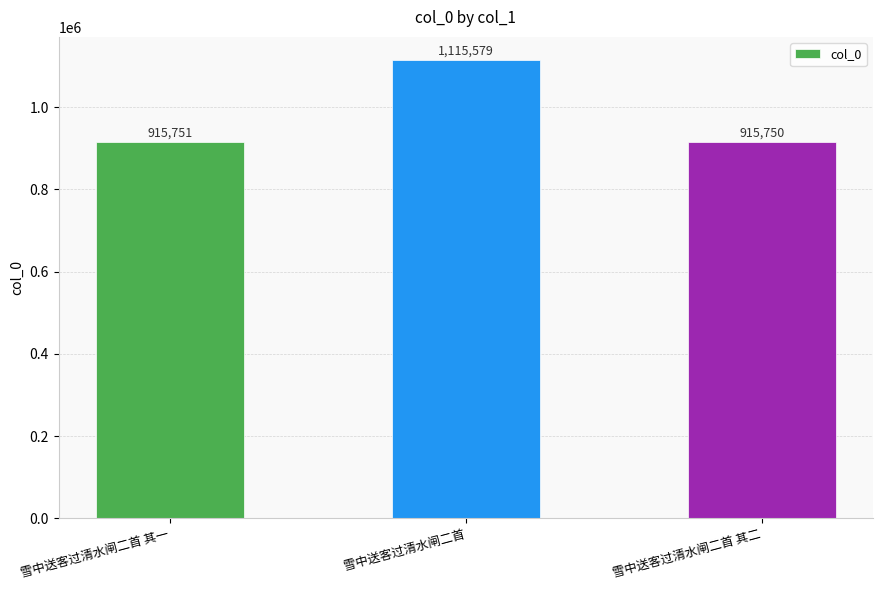

Reading left to right, what are all the values shown in this chart?

915751	1115579	915750